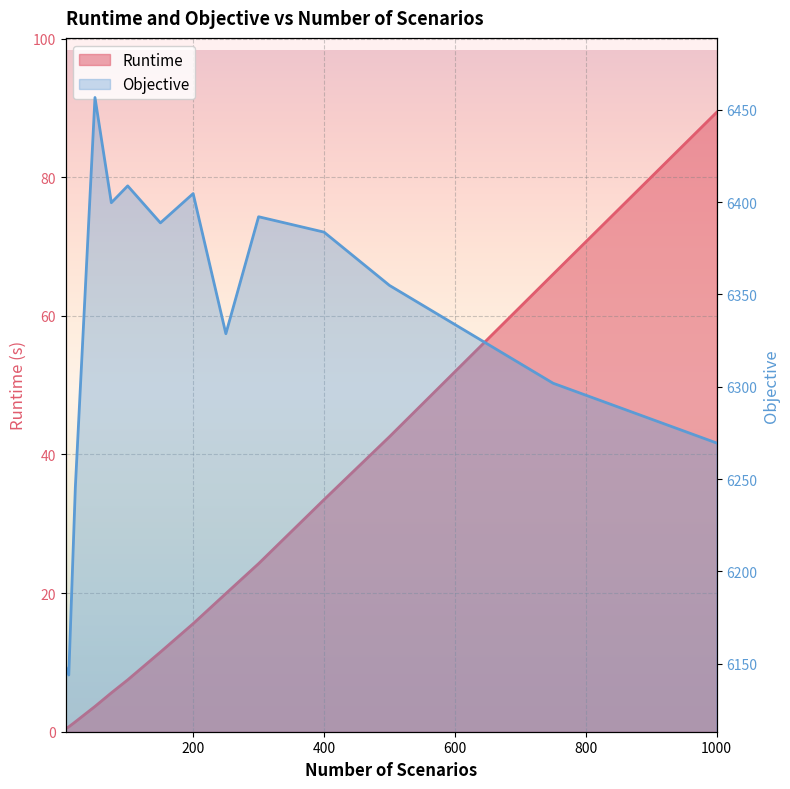

At 200, list the series in order from largest to smallest.

Objective, Runtime